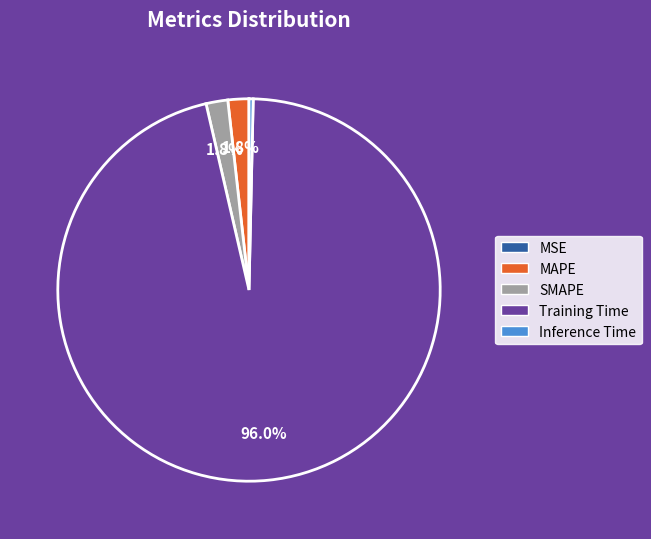

What percentage do MAPE and Training Time together represent?

97.8%